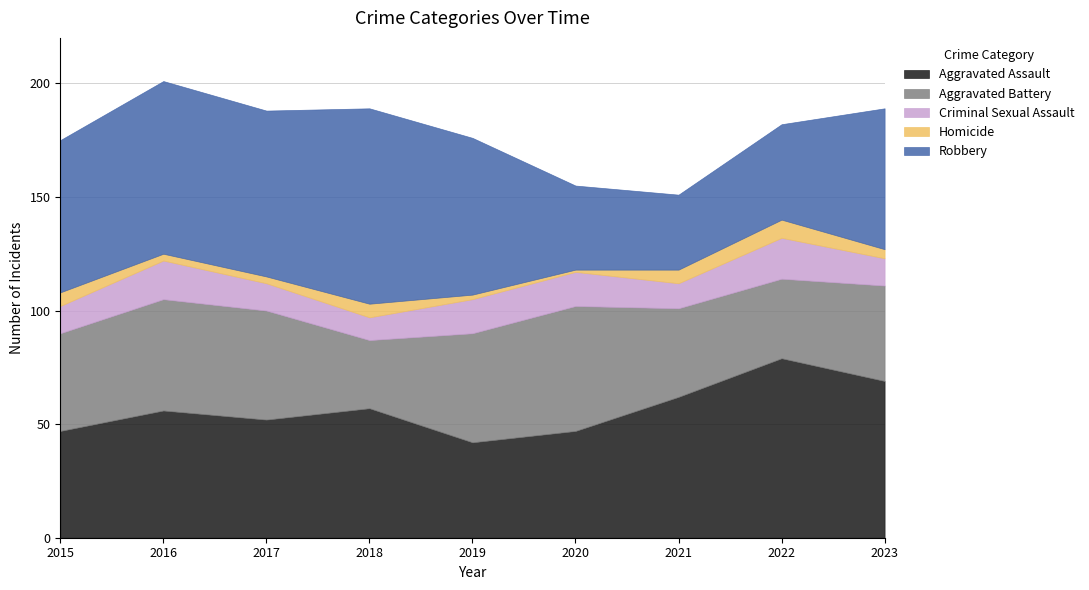

What is the difference between the second highest and minimum values in the Robbery series?

43